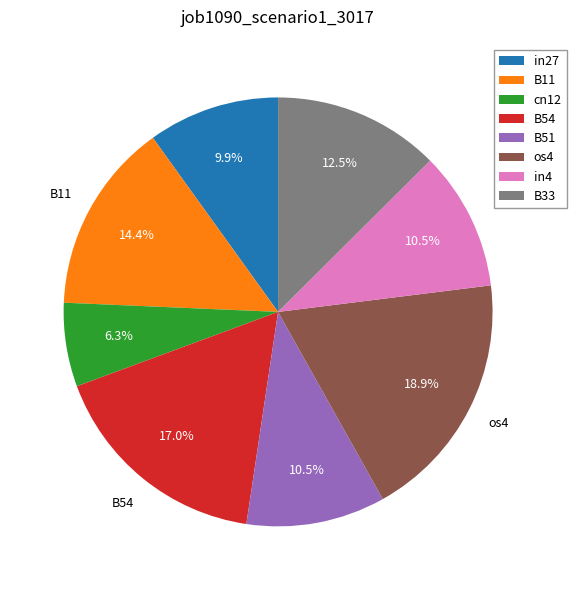

Between in4 and cn12, which is larger?

in4